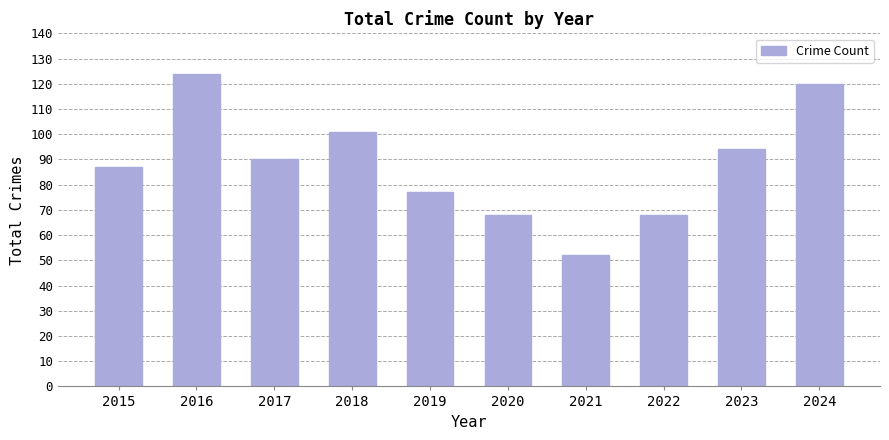

What value does the data have at 2023, to the nearest 10?

90